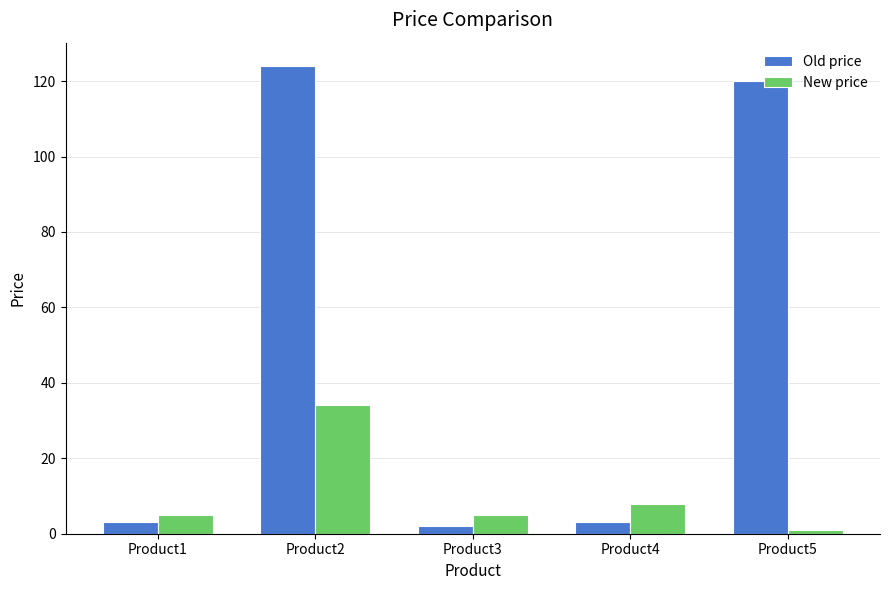

What is the value of the New price bar at the 1st from the left?

5